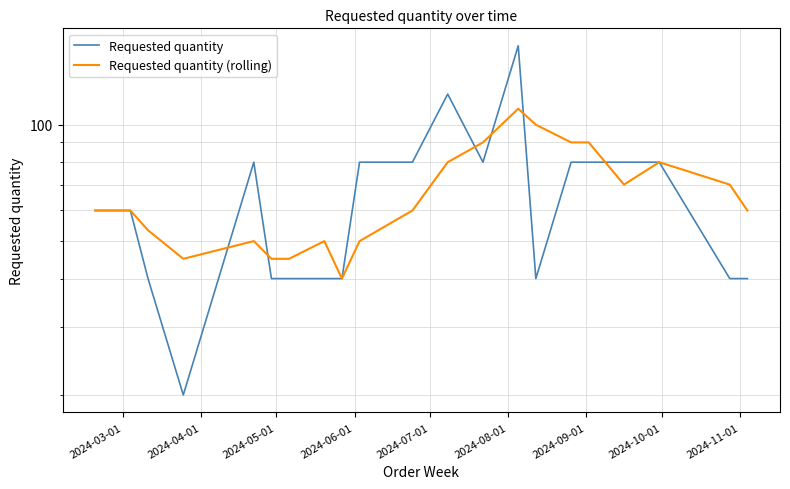

True or false: Requested quantity has more than 0 points higher than both neighbors.

True